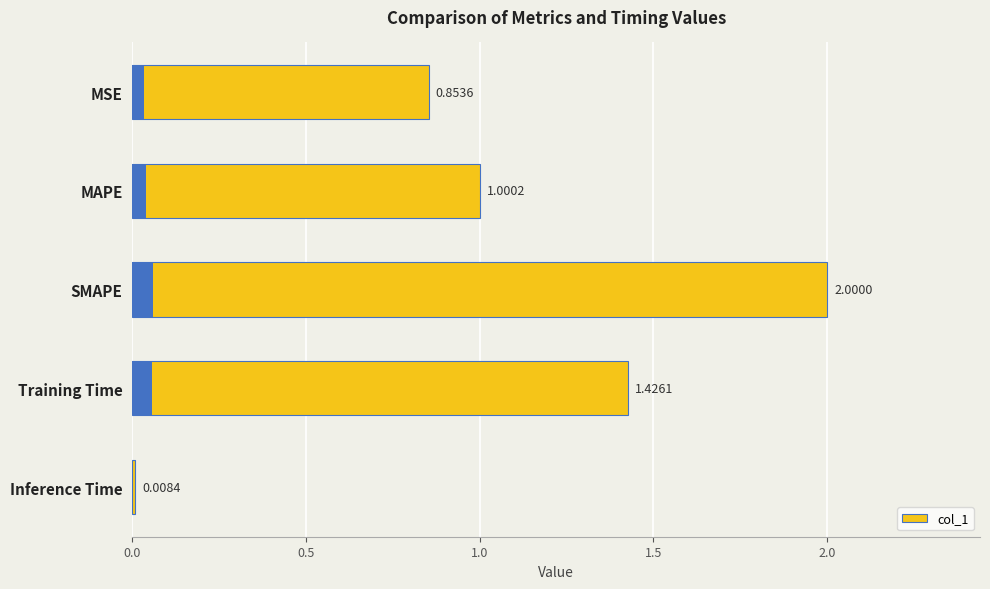

What is the difference between the second highest and second lowest values?

0.6